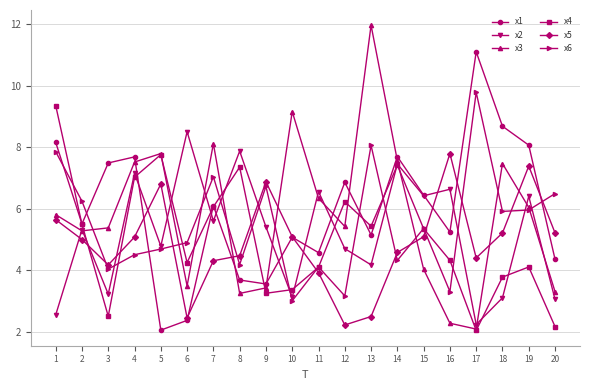

What is the difference between the maximum and minimum values in the x4 series?

7.3